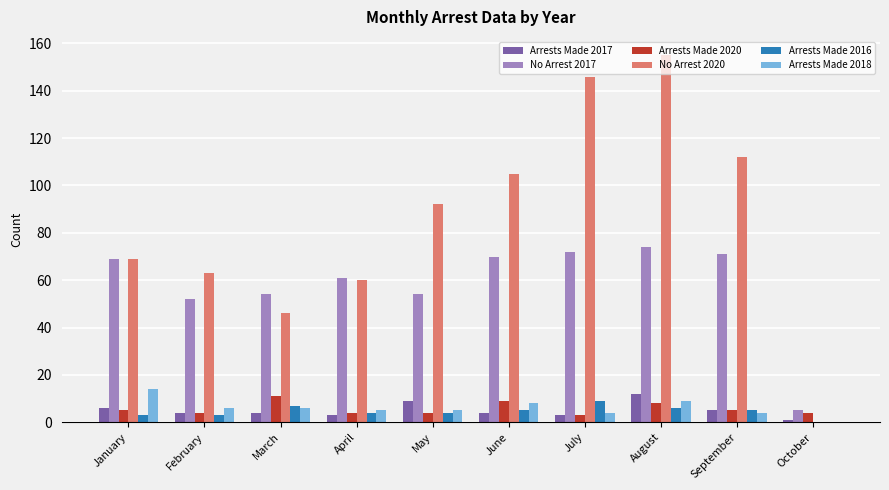

What is the greatest value displayed?

155